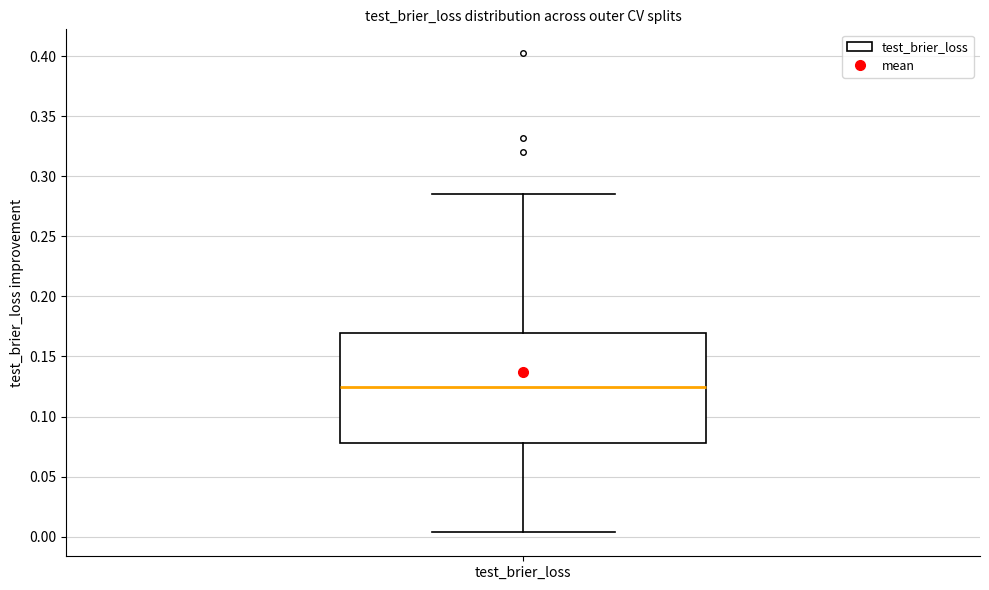

Where does the lower whisker of the box for test_brier_loss end on the y-axis? The values are not printed on the chart, so give them approximately, as read against the axis.

0.005